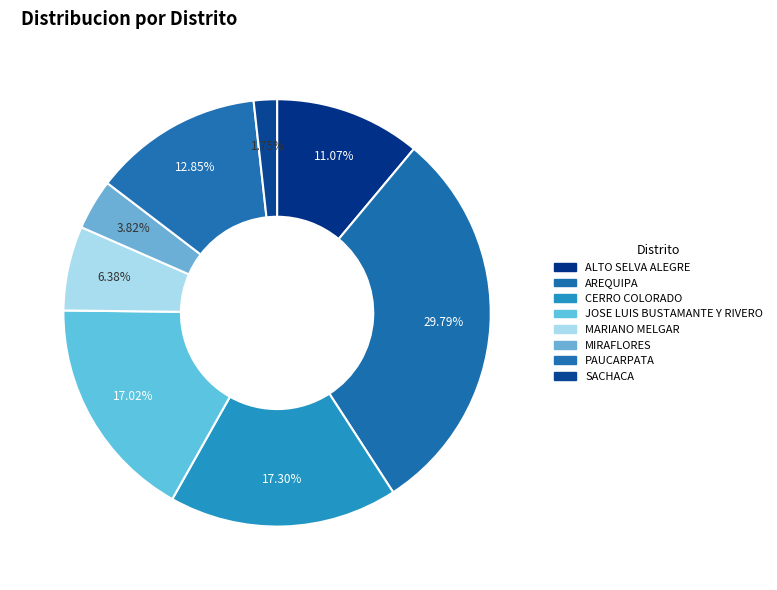

To the nearest percent, what is the difference between the largest and smallest slice percentages?

28%